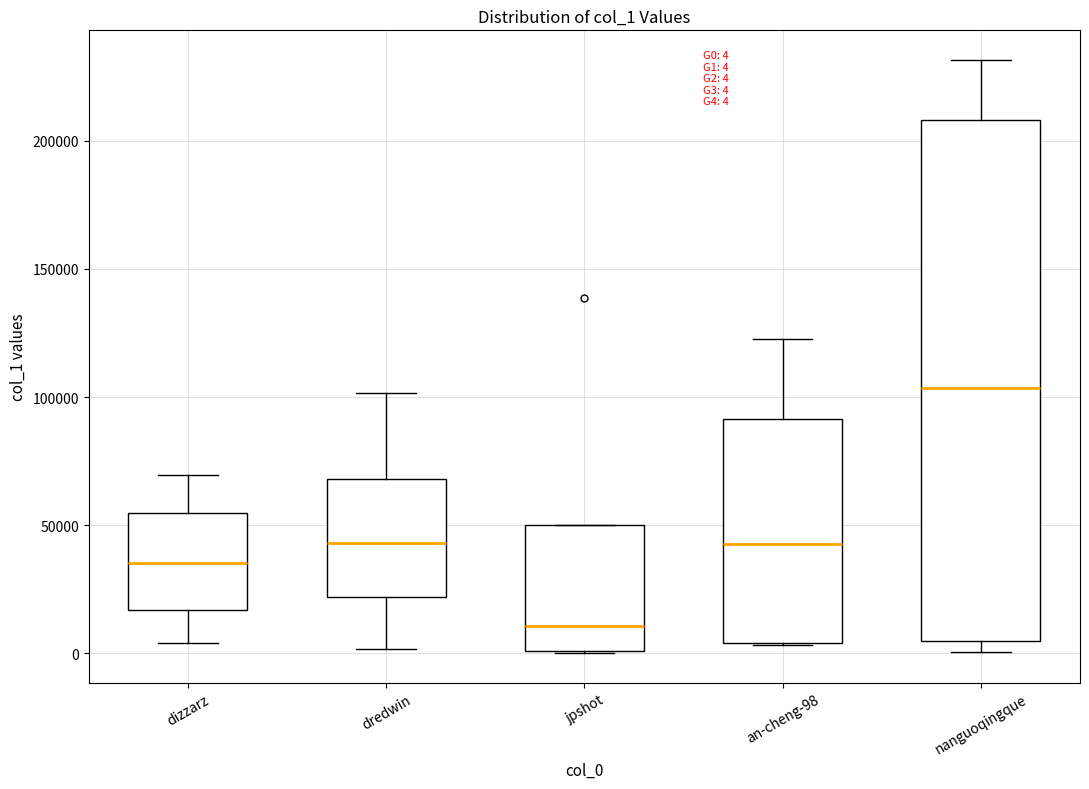

Which box is the tallest, from its lower edge to its upper edge?

nanguoqingque